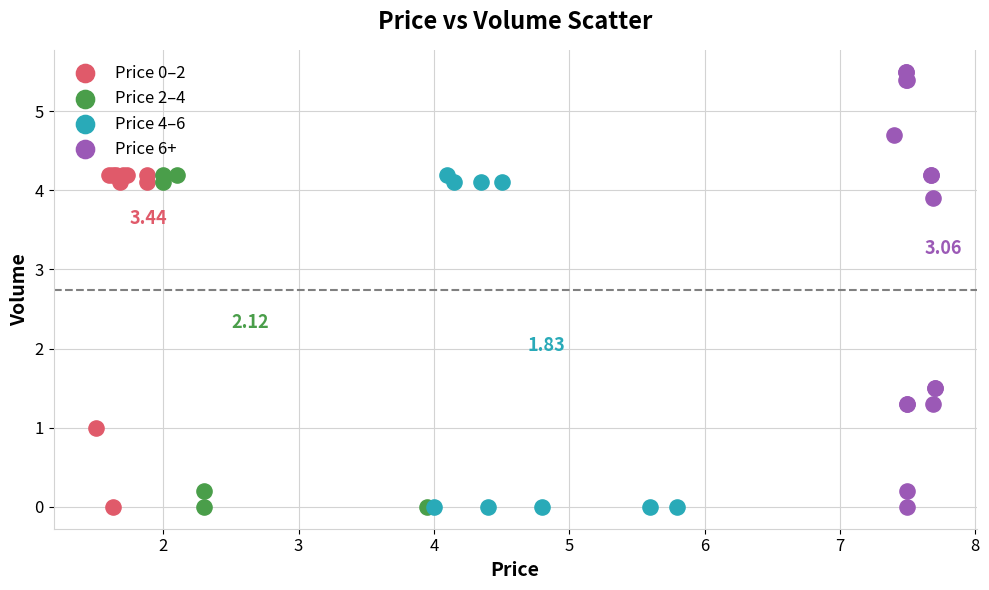

Which series has the widest spread of Y values?

Price 6+